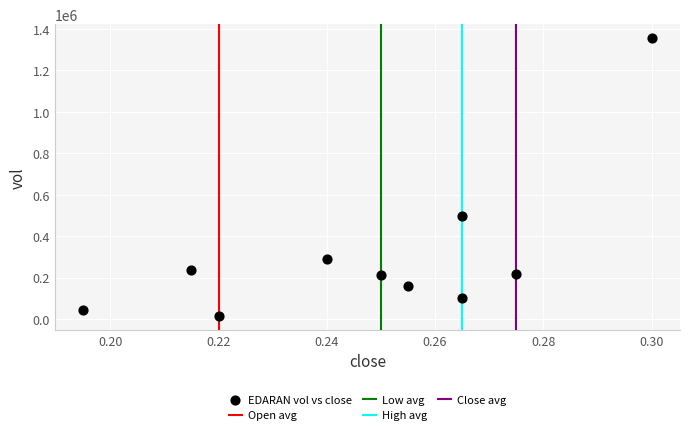

What Y value in the scatter plot is closest to 684900?

499200